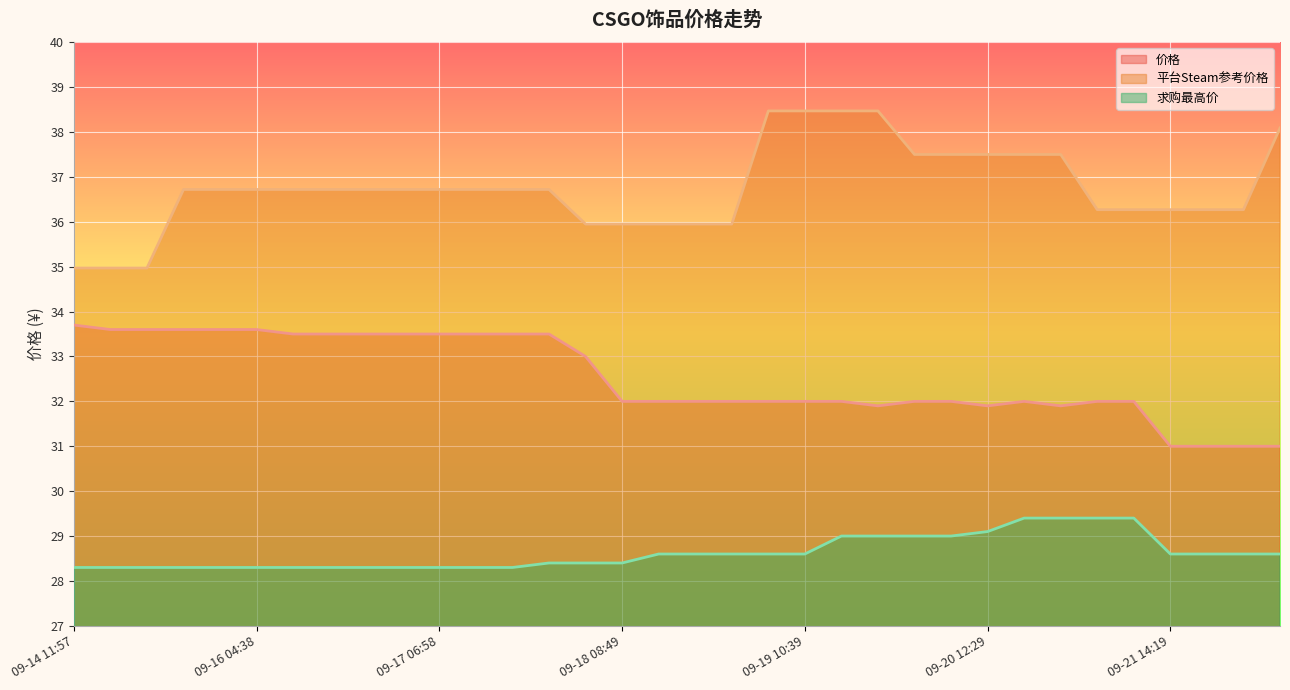

How many lines are shown in the chart?

3